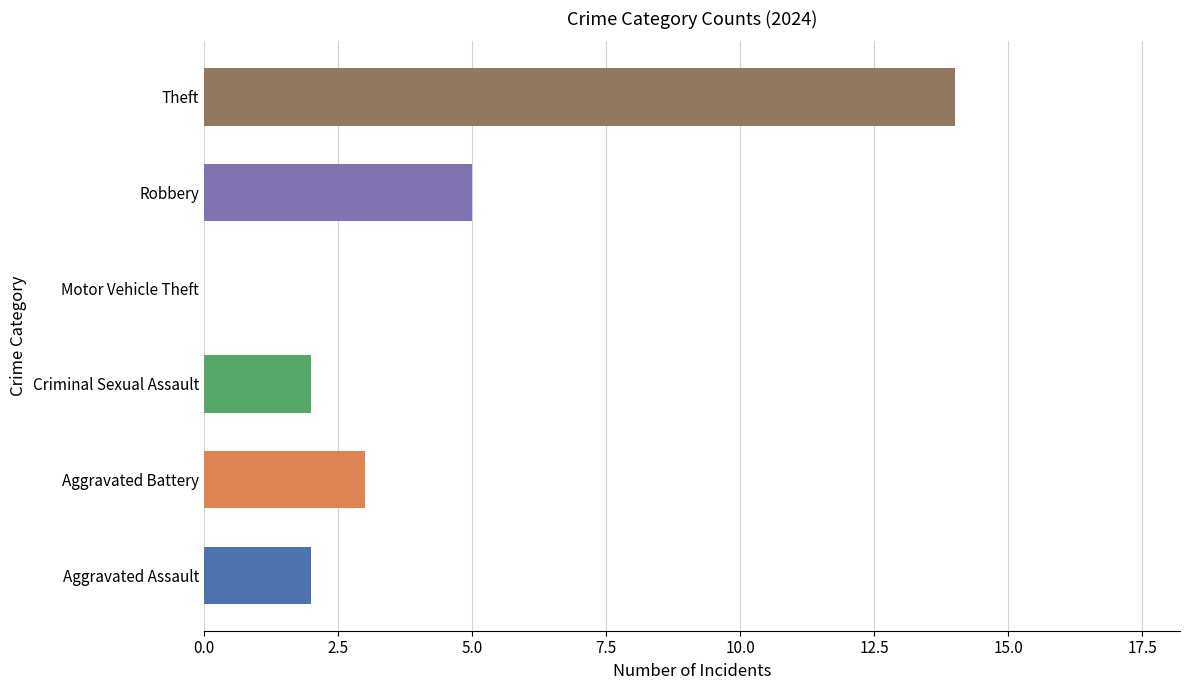

How many groups of bars are there?

6